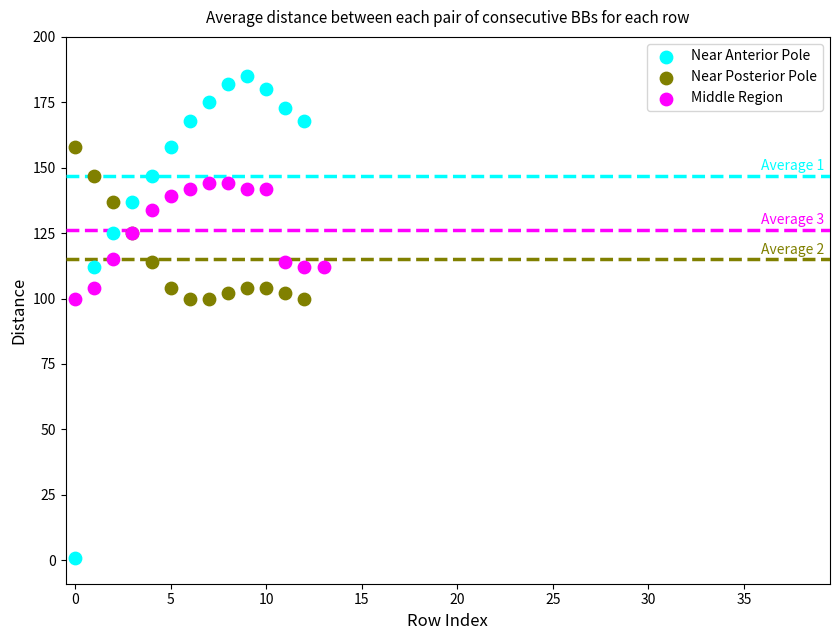

Which series reaches the minimum Y coordinate?

Near Anterior Pole